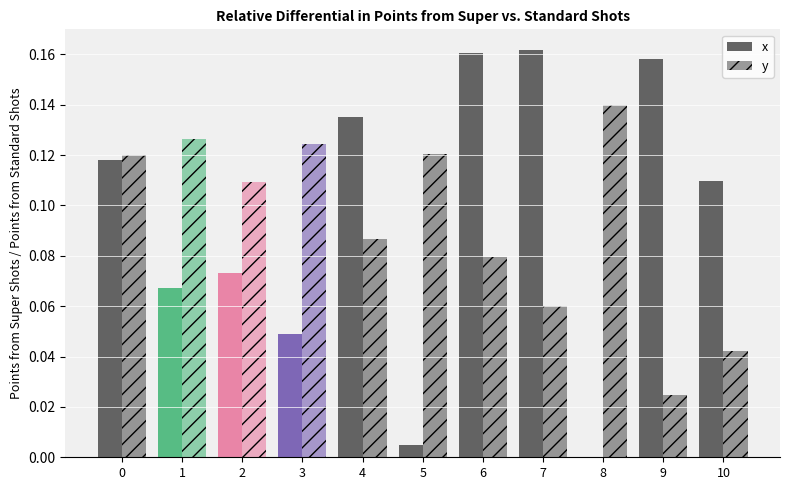

Are the bars grouped side by side (vs. stacked)?

Yes